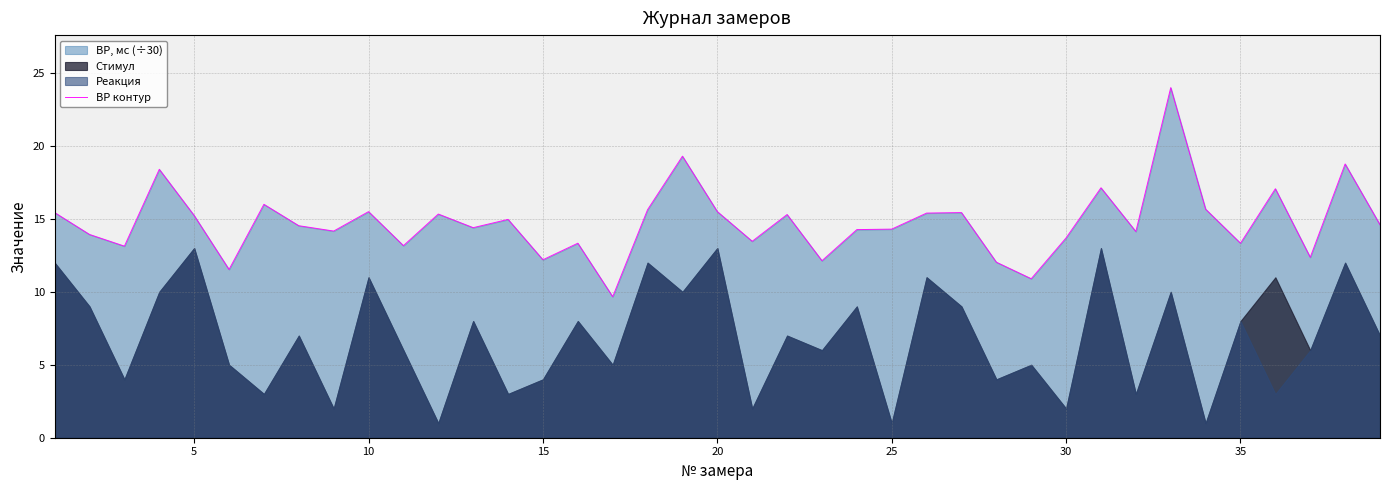

What is the minimum value for ВР контур?

9.7